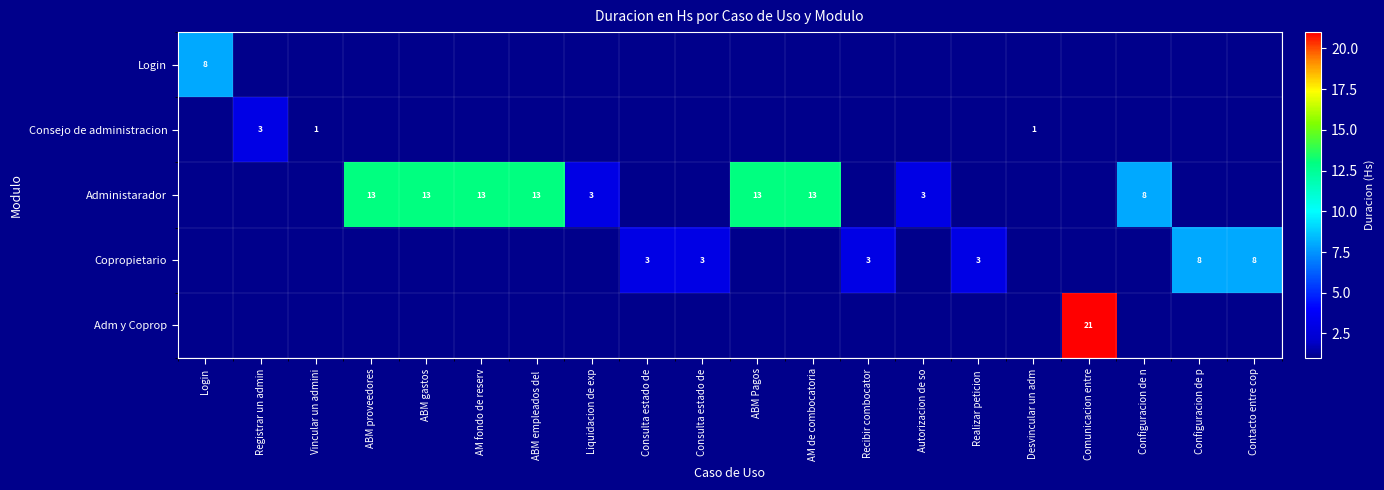

At which label does Login reach its peak?

Login